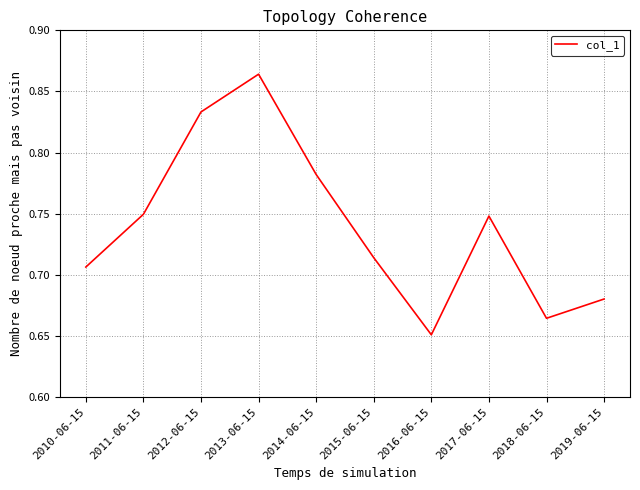

Which category has the lowest value across all series?

2016-06-15